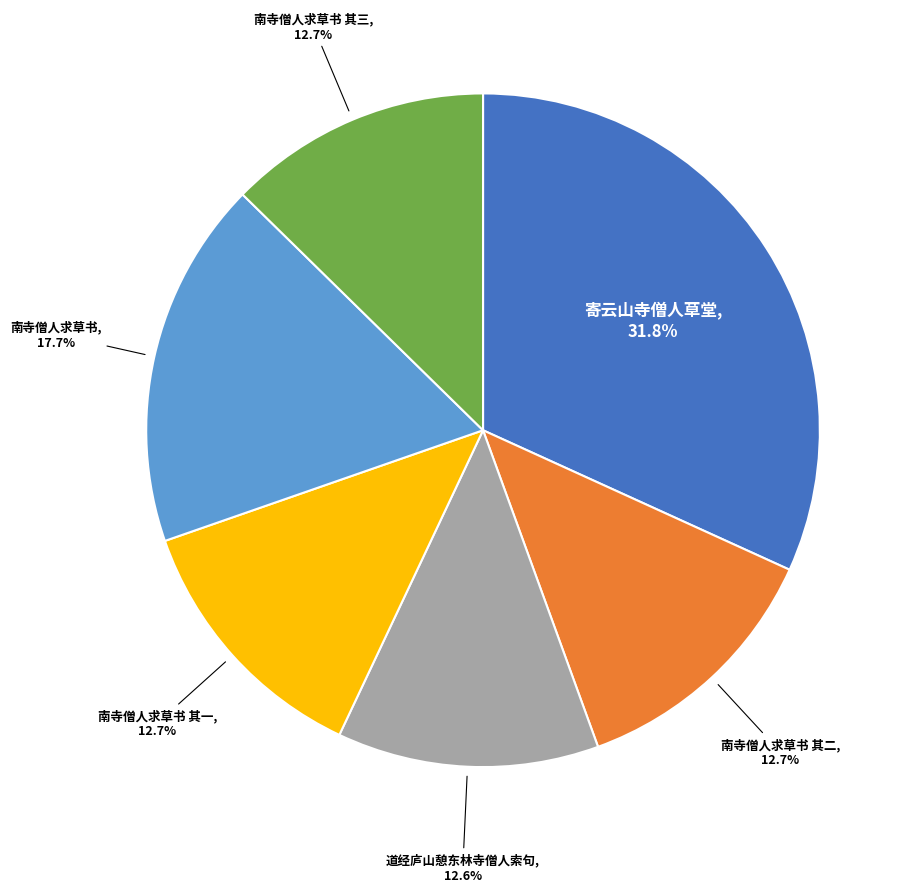

To the nearest percent, what is the average slice percentage?

17%